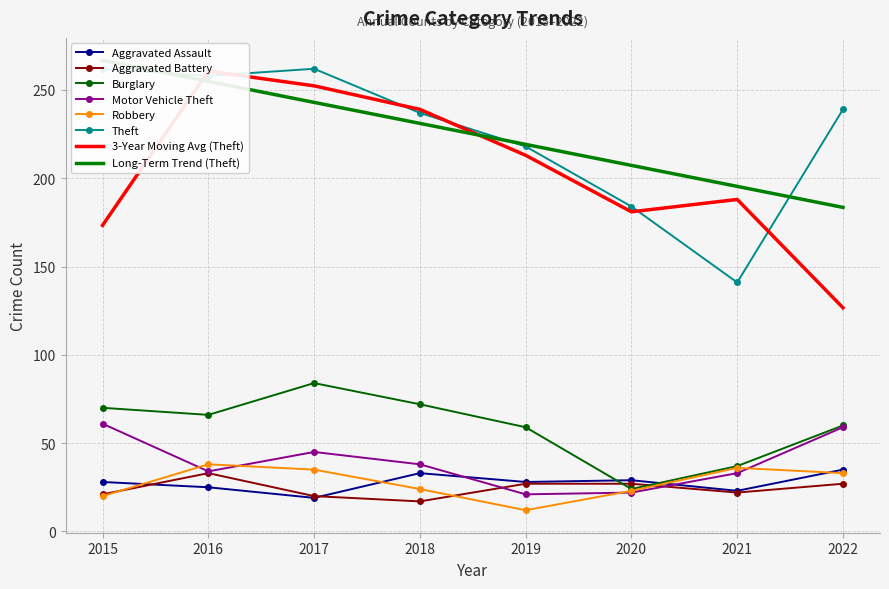

Reading right to left, what are all the values shown in this chart?

Aggravated Assault: 35	23	29	28	33	19	25	28
Aggravated Battery: 27	22	27	27	17	20	33	21
Burglary: 60	37	24	59	72	84	66	70
Motor Vehicle Theft: 59	33	22	21	38	45	34	61
Robbery: 33	36	23	12	24	35	38	20
Theft: 239	141	184	218	237	262	258	262